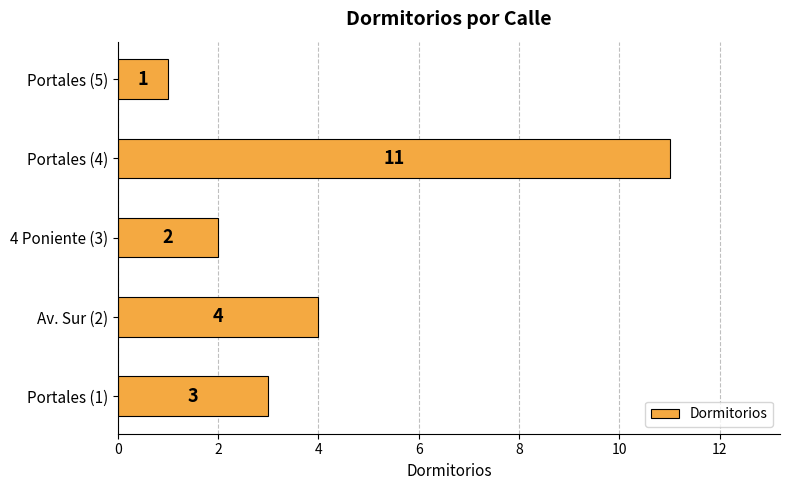

Reading bottom to top, extract all data points from this chart.

3	4	2	11	1